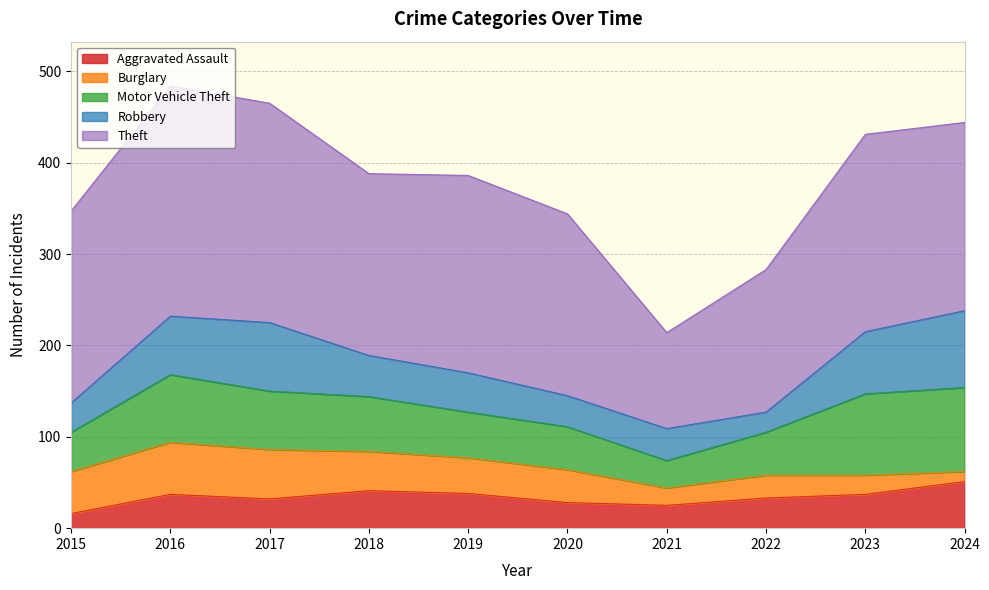

Is it true that Theft equals 199 at 2018?

True